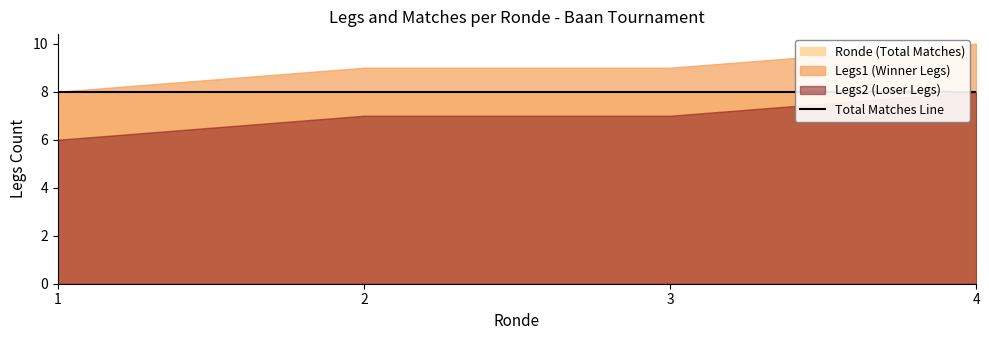

Is it true that Legs1 equals 1 at 30?

False